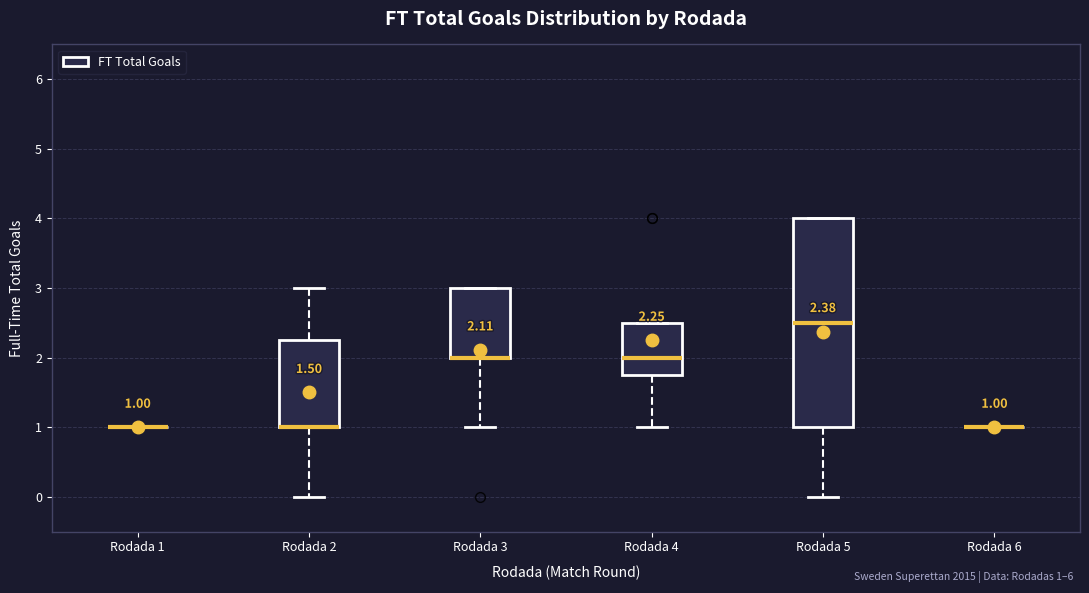

Comparing the boxes themselves (not the whiskers), which one is the tallest?

Rodada 5